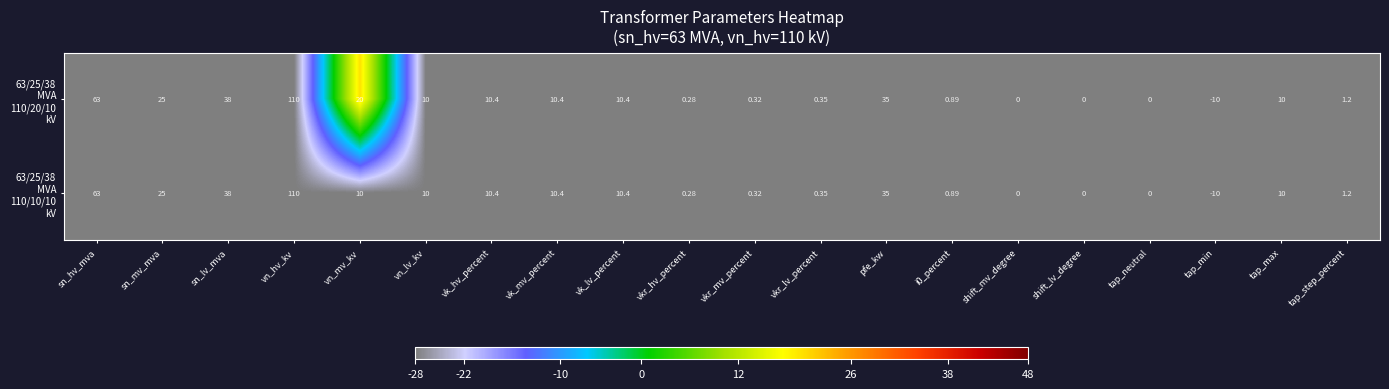

Which label corresponds to the largest value in the chart?

vn_hv_kv